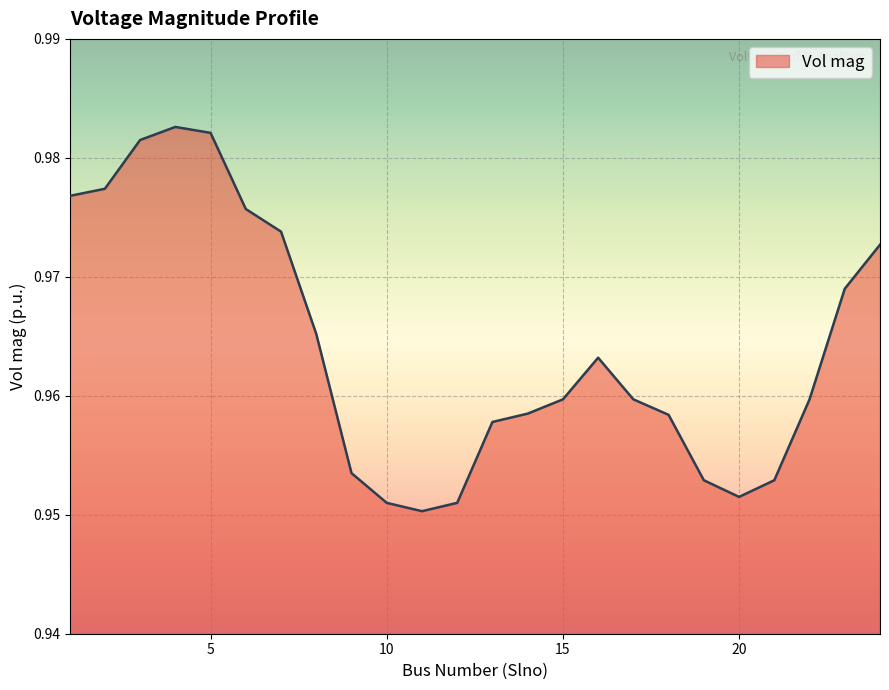

Is this an area chart (filled region under the line)?

Yes